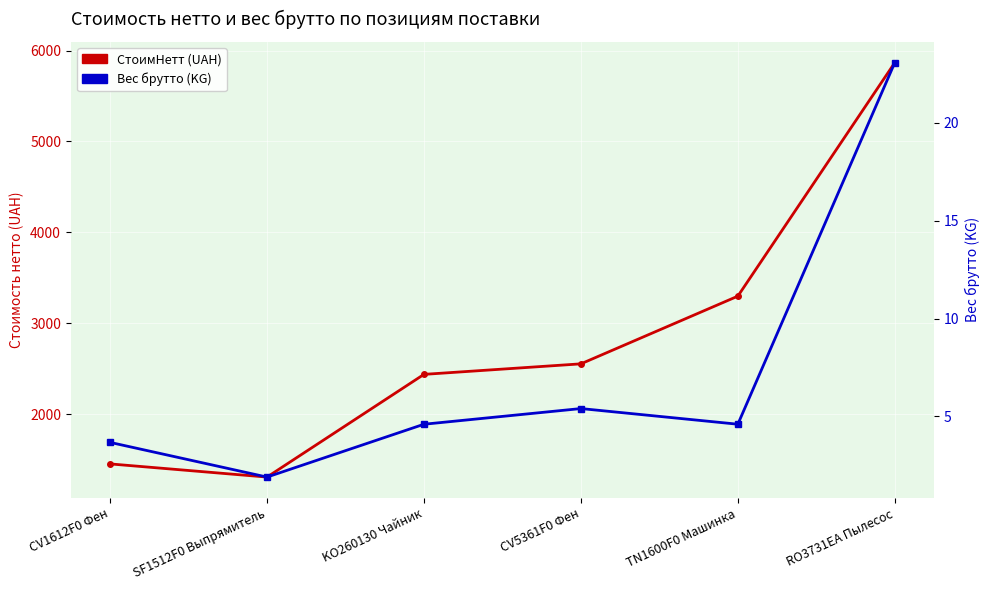

What is the label of the 4th point from the left?

CV5361F0 Фен